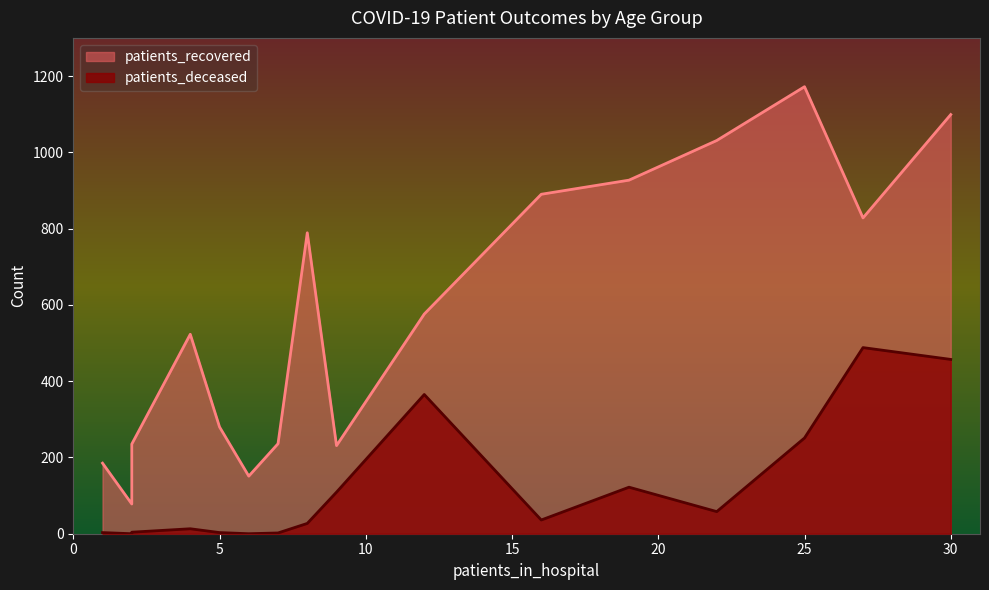

True or false: patients_recovered and patients_deceased intersect in this chart.

False